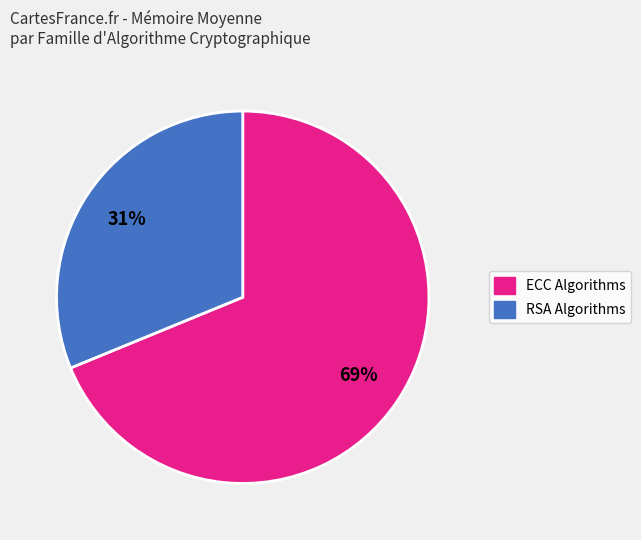

To the nearest percent, what is the difference between the largest and smallest slice percentages?

38%